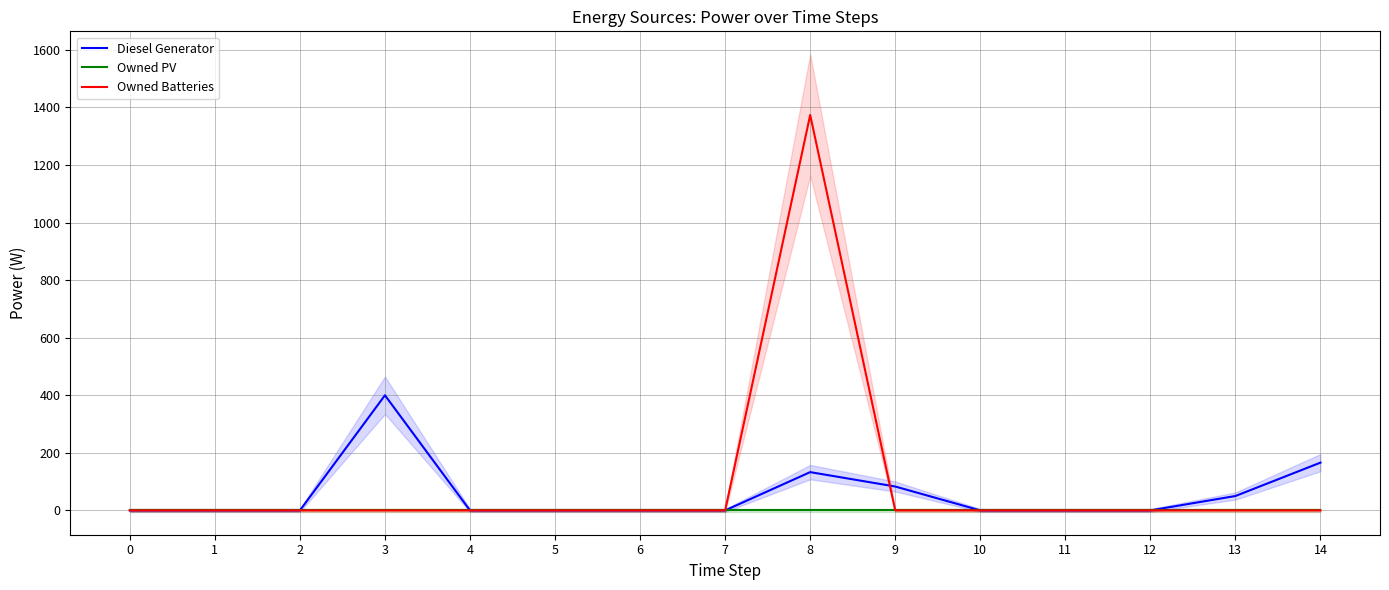

Which series has the largest range (max minus min)?

Owned Batteries